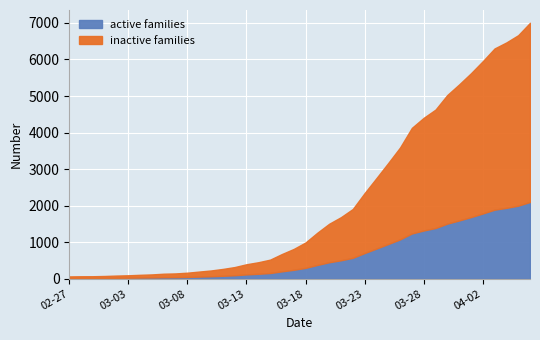

Which has a higher value, 2020-04-03 or 2020-02-28?

2020-04-03